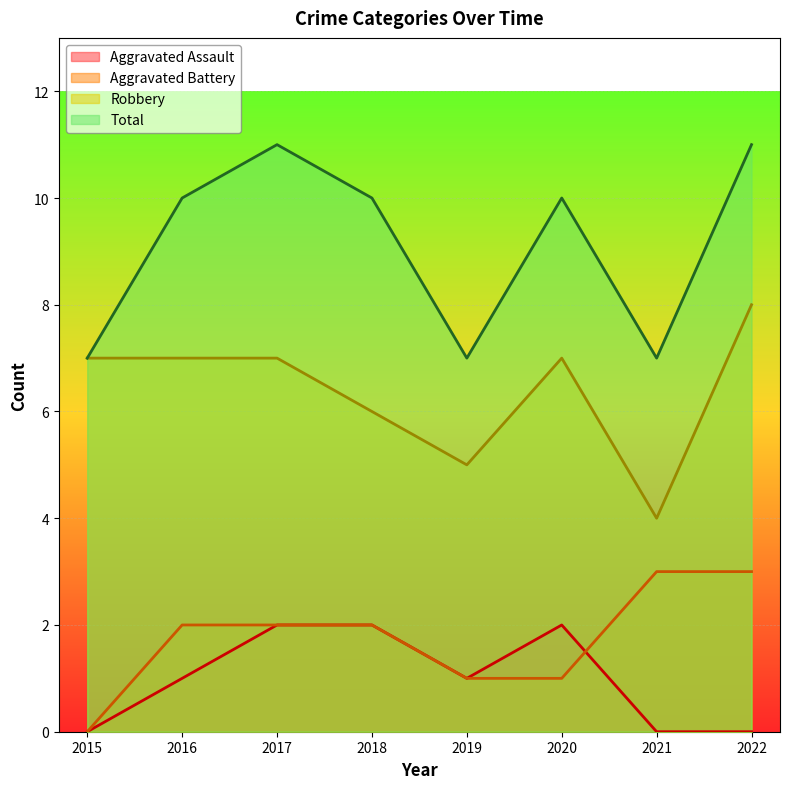

Is the value of Aggravated Battery at 2016 greater than the value of Robbery at 2021?

No